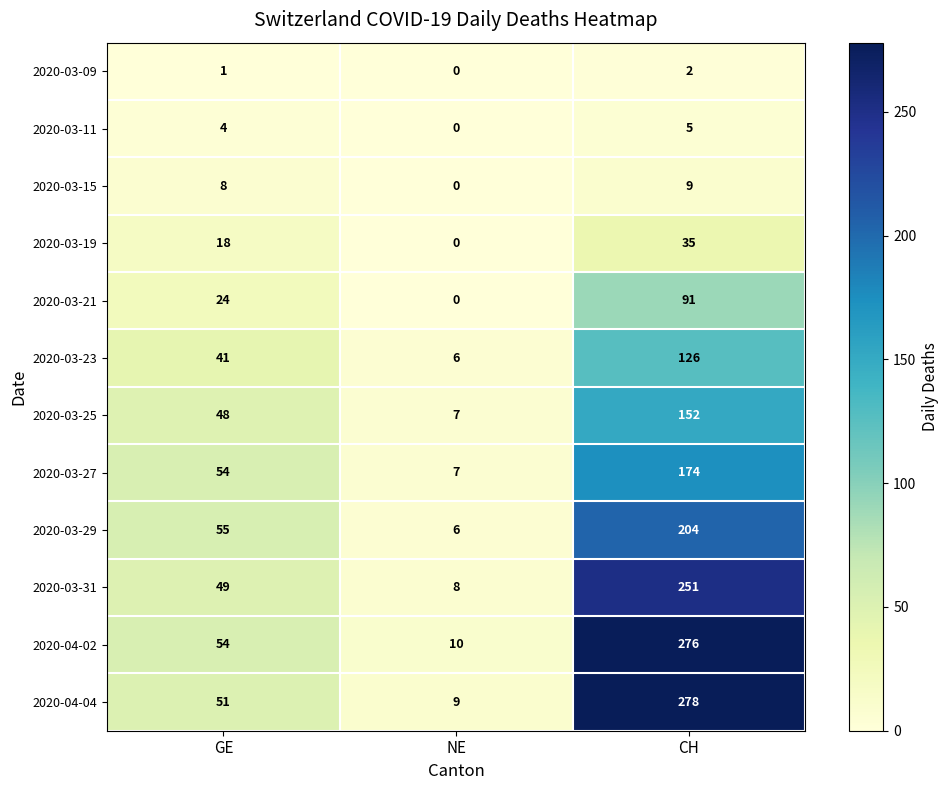

List the series in order of their peak value, lowest first.

2020-03-09, 2020-03-11, 2020-03-15, 2020-03-19, 2020-03-21, 2020-03-23, 2020-03-25, 2020-03-27, 2020-03-29, 2020-03-31, 2020-04-02, 2020-04-04